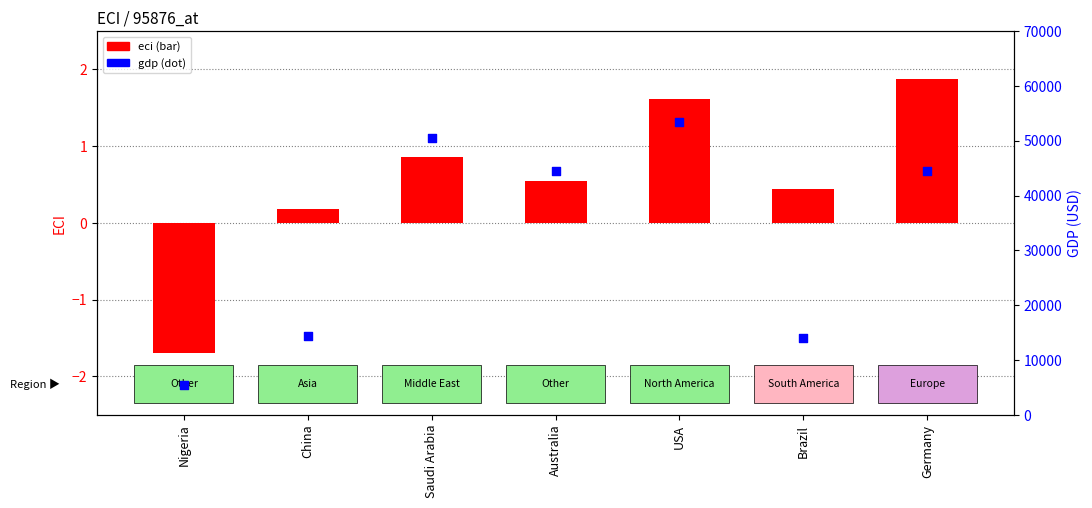

Which series reaches the minimum Y coordinate?

eci